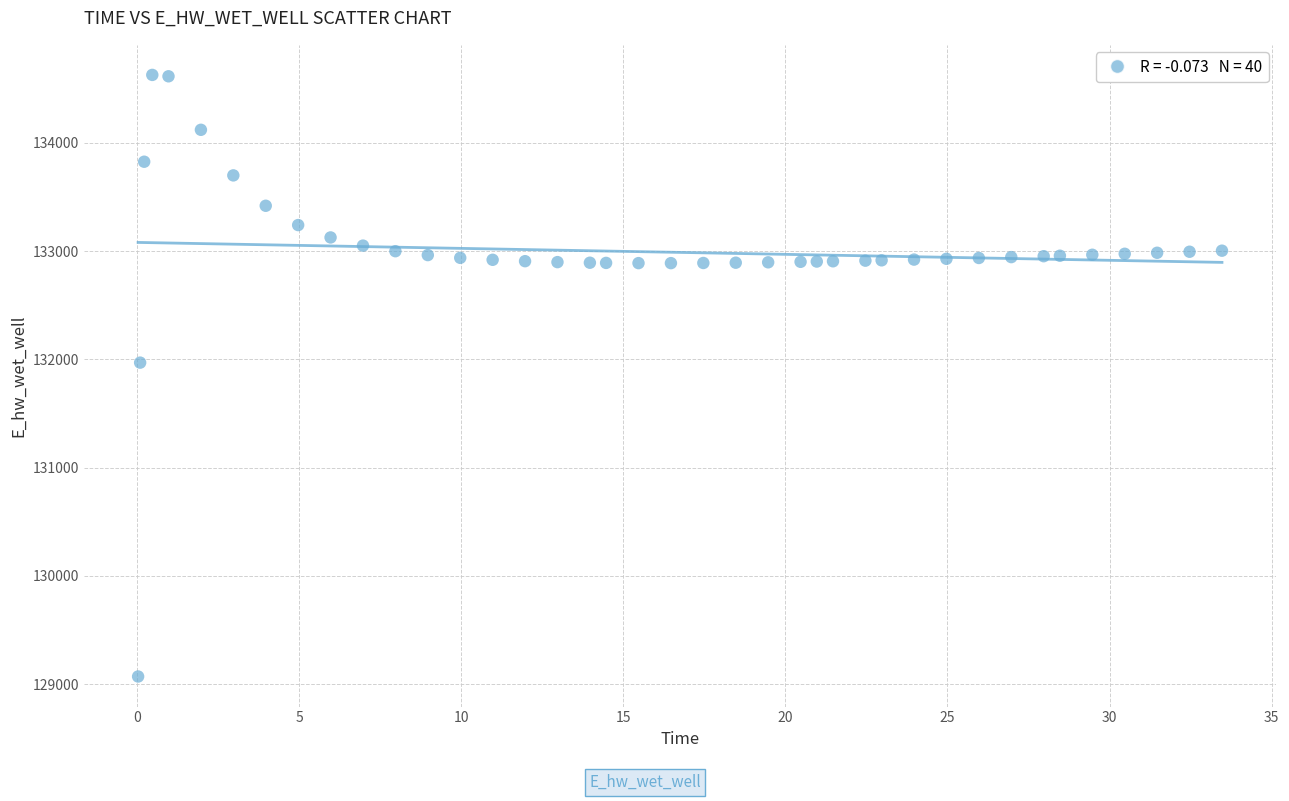

What Y value in the scatter plot is closest to 131849?

131970.0